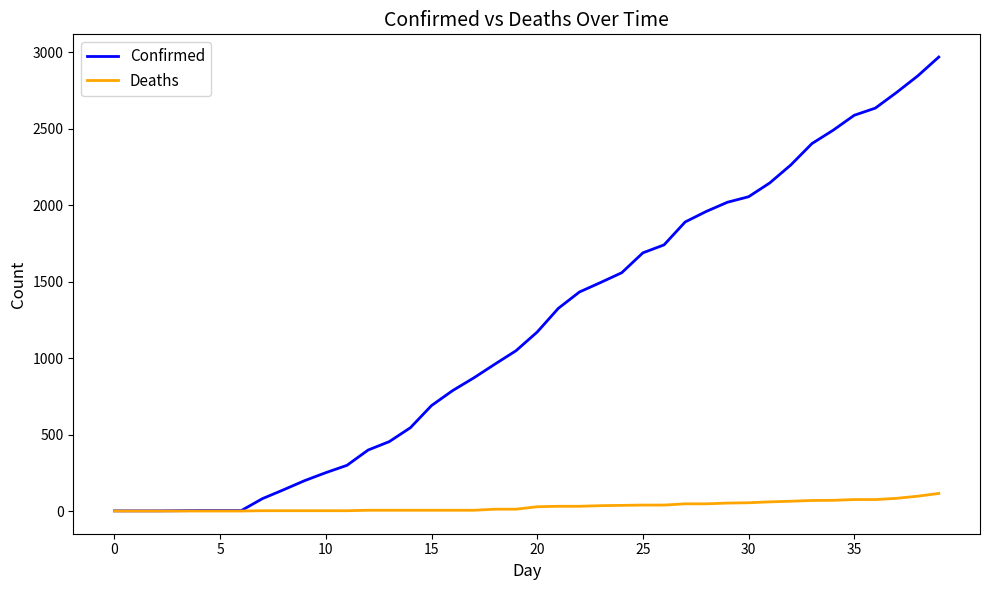

Rank the series by their average value, from lowest to highest.

Deaths, Confirmed